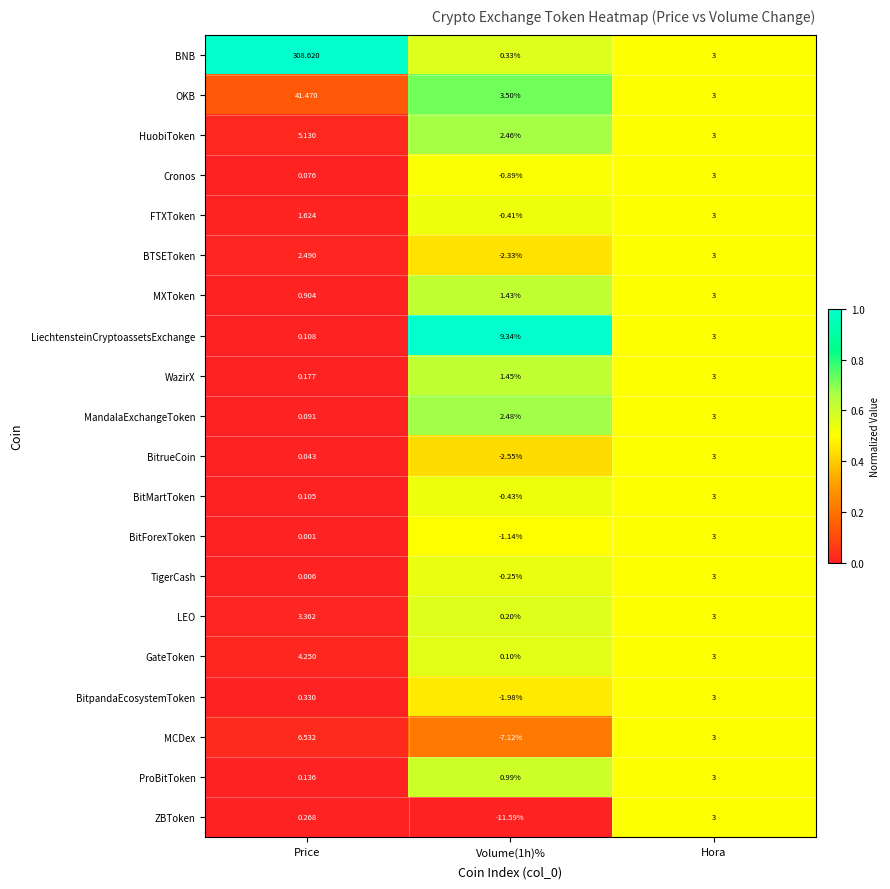

Is the value of Cronos at Volume(1h)% greater than the value of BitpandaEcosystemToken at Volume(1h)%?

Yes